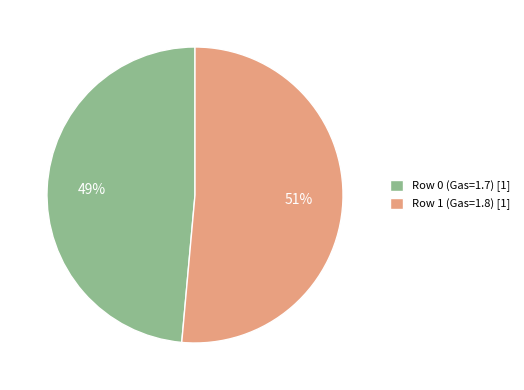

Is there a majority slice in this chart?

Yes